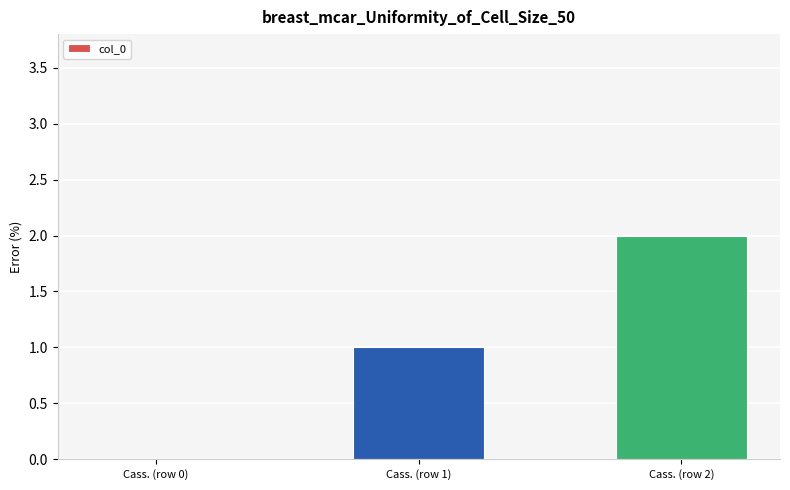

How many values are above zero?

2